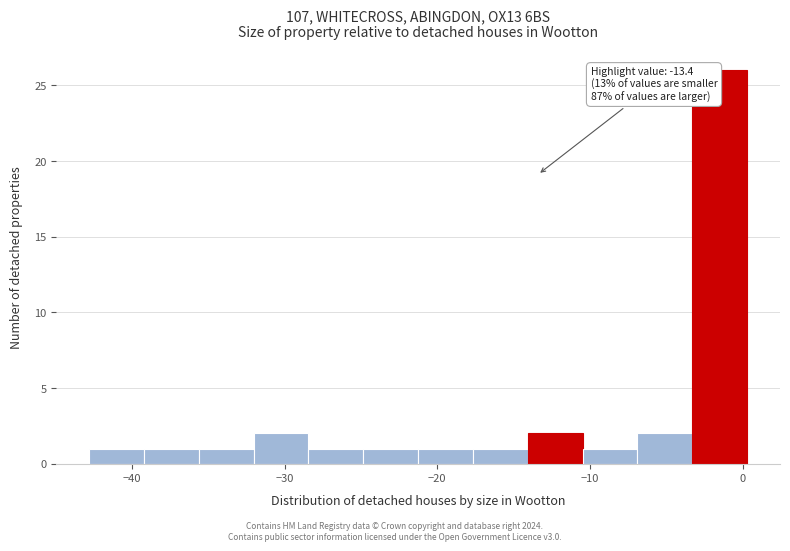

Around what value on the x-axis is the tallest bar? Give the approximate position of its centre, as read against the axis.

-1